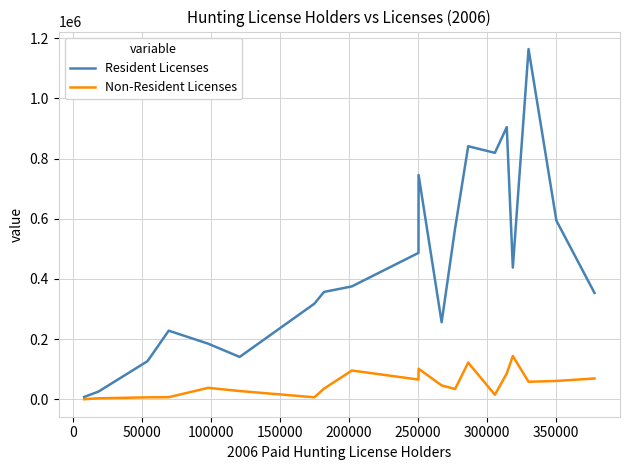

Which series has the widest spread of values?

Resident Licenses